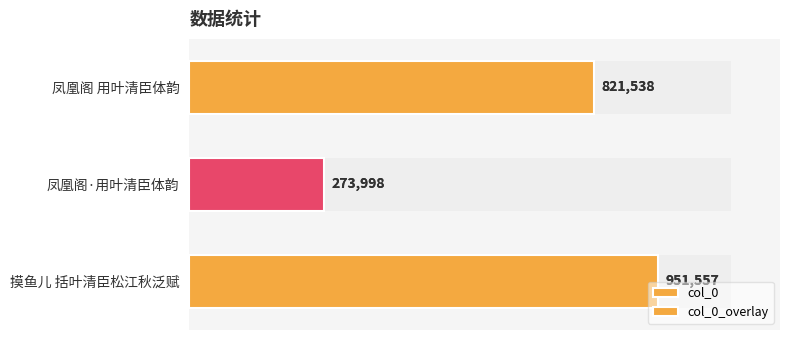

List the labels in order of col_0 value, largest first.

摸鱼儿 括叶清臣松江秋泛赋, 凤凰阁 用叶清臣体韵, 凤凰阁·用叶清臣体韵